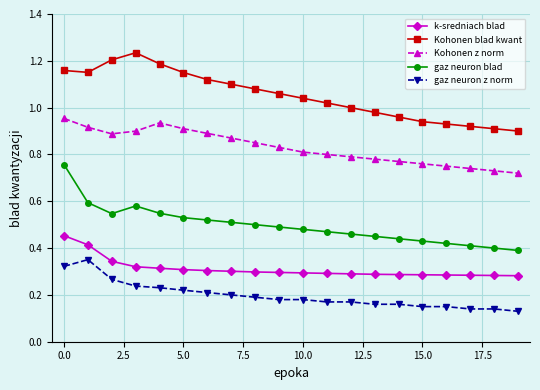

What is the sum of all k-sredniach blad values?

6.2